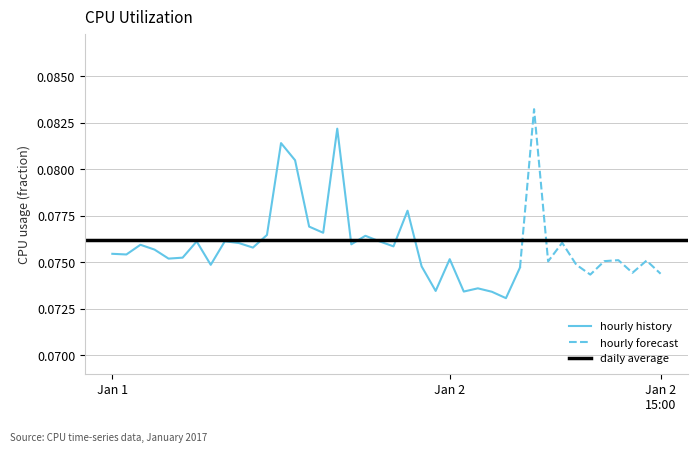

Reading right to left, extract all data points from this chart.

2017-01-02 15:00=0.1	2017-01-02 14:00=0.1	2017-01-02 13:00=0.1	2017-01-02 12:00=0.1	2017-01-02 11:00=0.1	2017-01-02 10:00=0.1	2017-01-02 09:00=0.1	2017-01-02 08:00=0.1	2017-01-02 07:00=0.1	2017-01-02 06:00=0.1	2017-01-02 05:00=0.1	2017-01-02 04:00=0.1	2017-01-02 03:00=0.1	2017-01-02 02:00=0.1	2017-01-02 01:00=0.1	2017-01-02 00:00=0.1	2017-01-01 23:00=0.1	2017-01-01 22:00=0.1	2017-01-01 21:00=0.1	2017-01-01 20:00=0.1	2017-01-01 19:00=0.1	2017-01-01 18:00=0.1	2017-01-01 17:00=0.1	2017-01-01 16:00=0.1	2017-01-01 15:00=0.1	2017-01-01 14:00=0.1	2017-01-01 13:00=0.1	2017-01-01 12:00=0.1	2017-01-01 11:00=0.1	2017-01-01 10:00=0.1	2017-01-01 09:00=0.1	2017-01-01 08:00=0.1	2017-01-01 07:00=0.1	2017-01-01 06:00=0.1	2017-01-01 05:00=0.1	2017-01-01 04:00=0.1	2017-01-01 03:00=0.1	2017-01-01 02:00=0.1	2017-01-01 01:00=0.1	2017-01-01 00:00=0.1